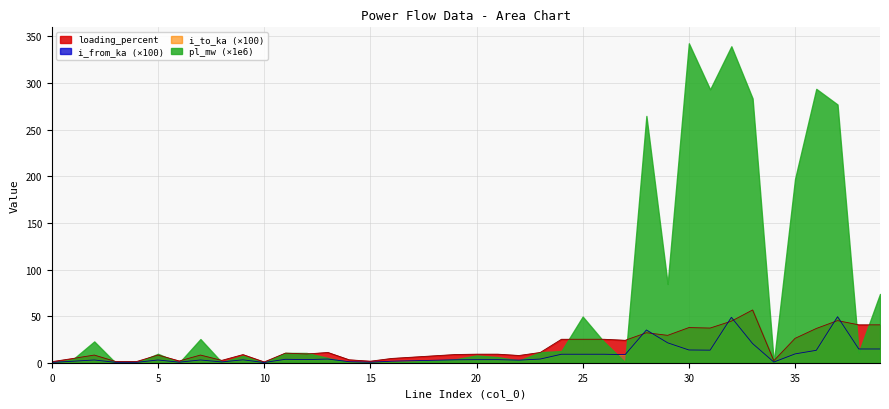

Count the number of categories in the chart.

40